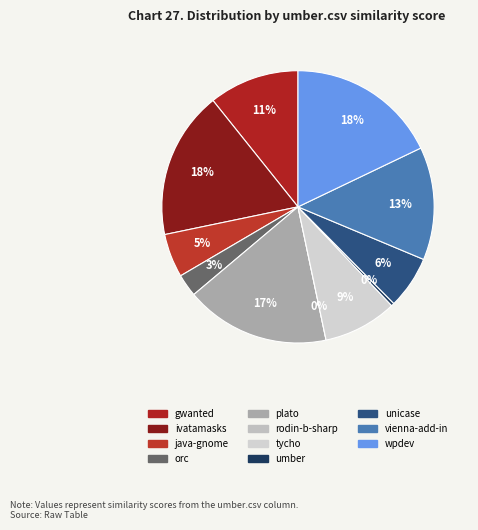

What is the ratio of the value at unicase.csv to the value at wpdev.csv?

0.3